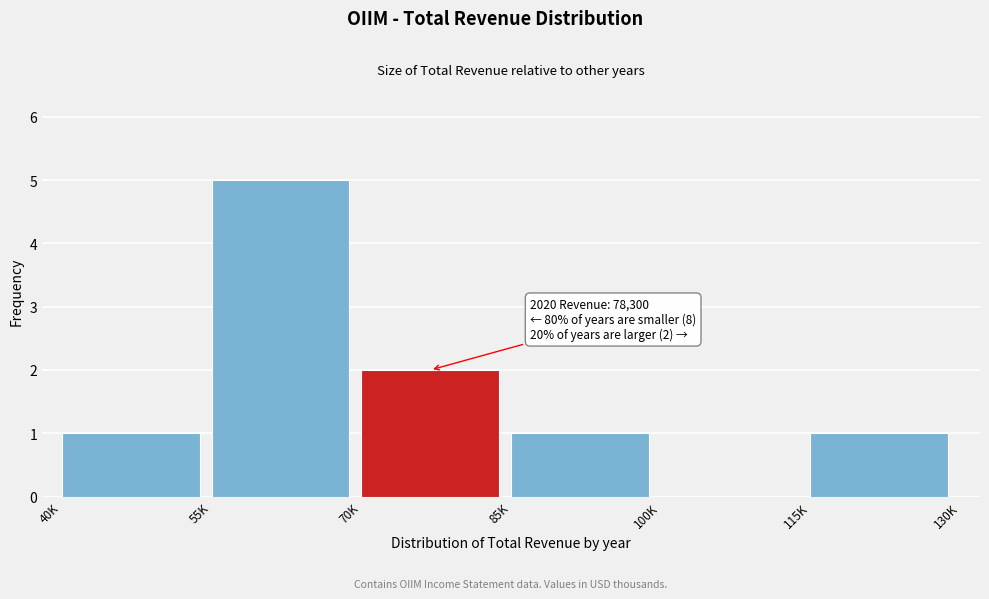

Reading left to right, list all the values displayed in this chart.

40K=1	55K=5	70K=2	85K=1	100K=0	115K=1